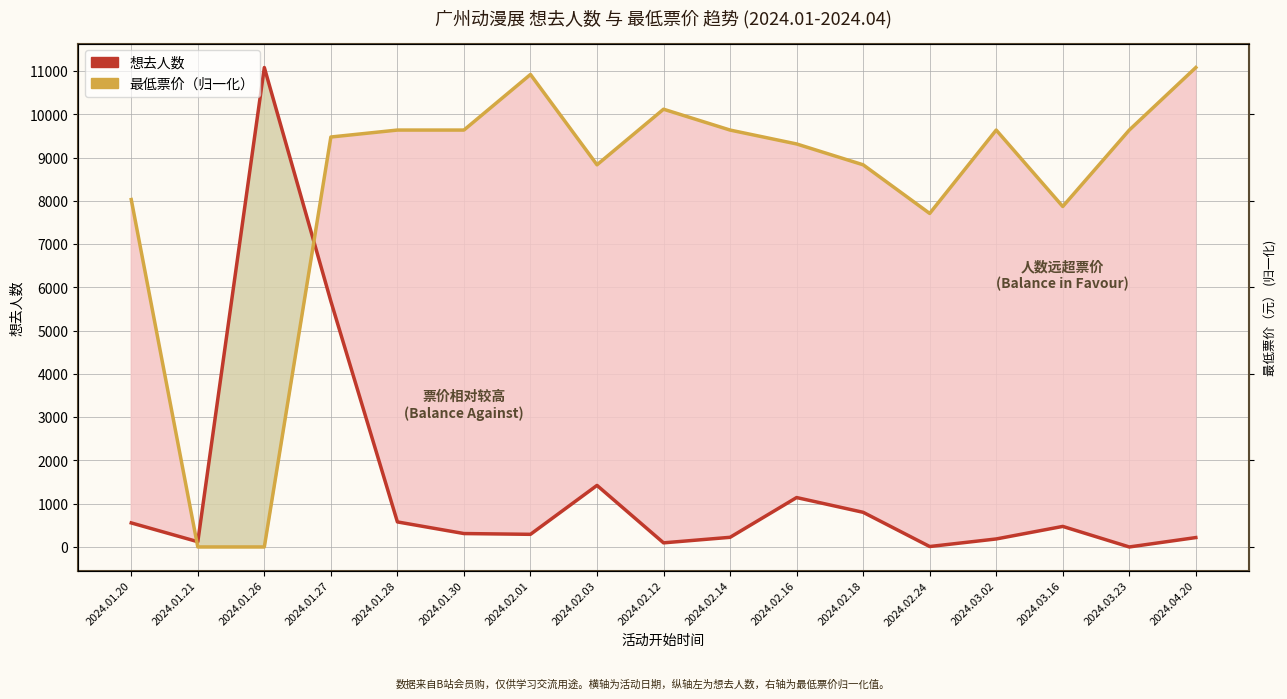

Where is the first local maximum for 想去人数?

2024.01.26